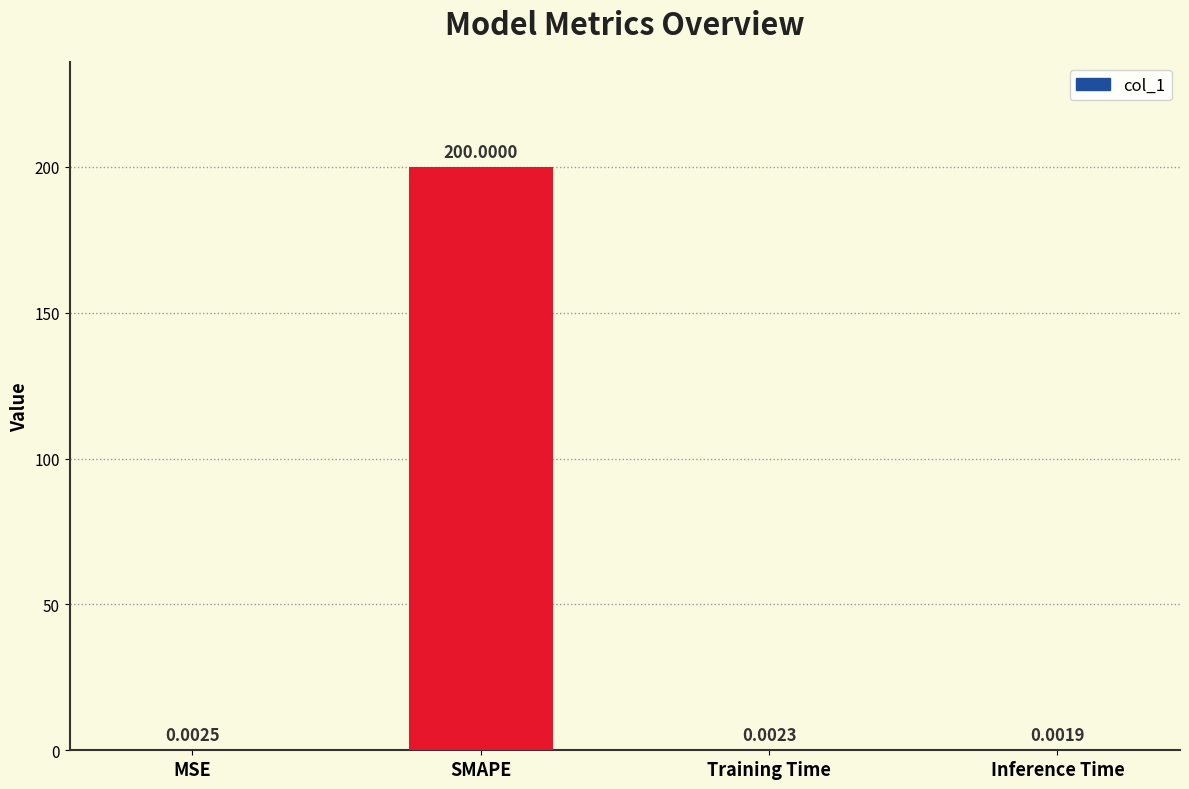

Which category has the highest value across all series?

SMAPE